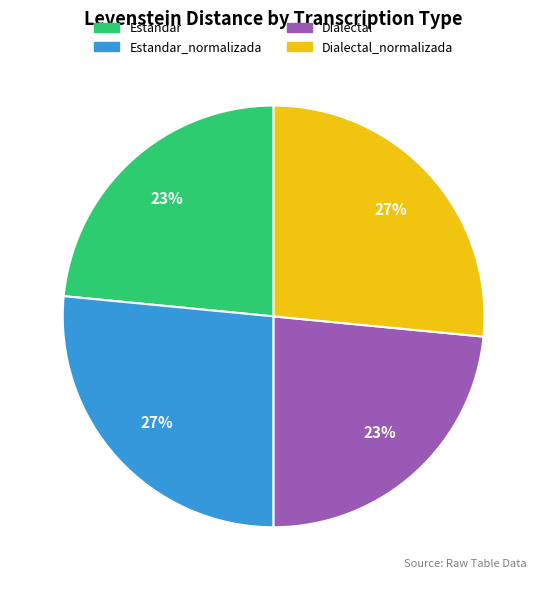

How many slices are in this pie chart?

4